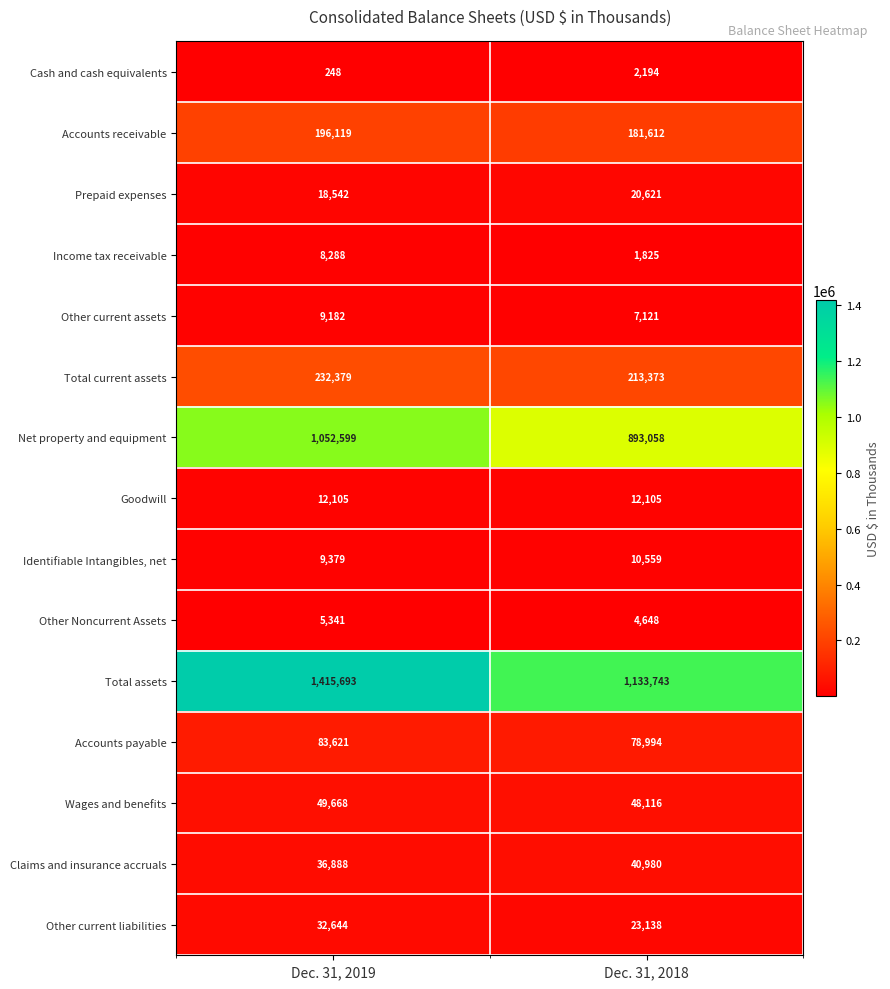

The Income tax receivable series shows 13722 at Dec. 31, 2019. True or false?

False